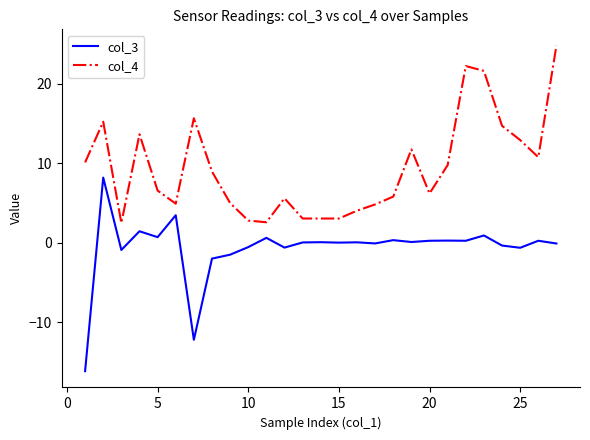

Which series has the largest total across all categories?

col_4